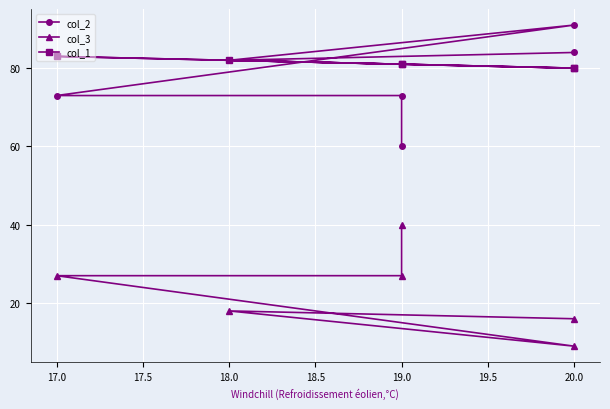

Does the chart display data point markers on the line(s)?

Yes